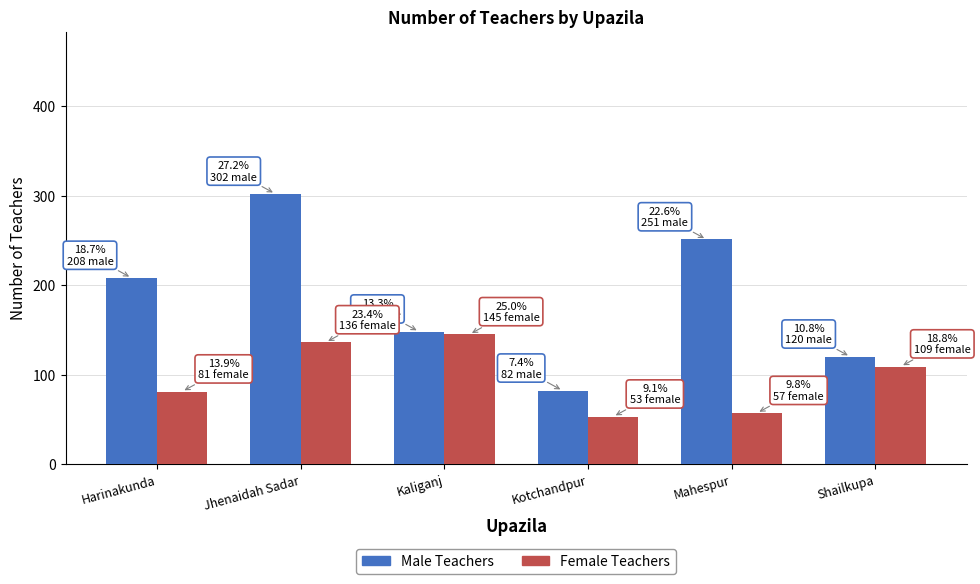

True or false: Female Teachers has a value of 84 at Mahespur.

False